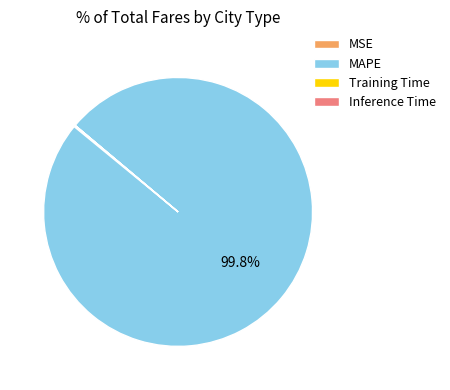

Which slice represents more than half of the pie?

MAPE